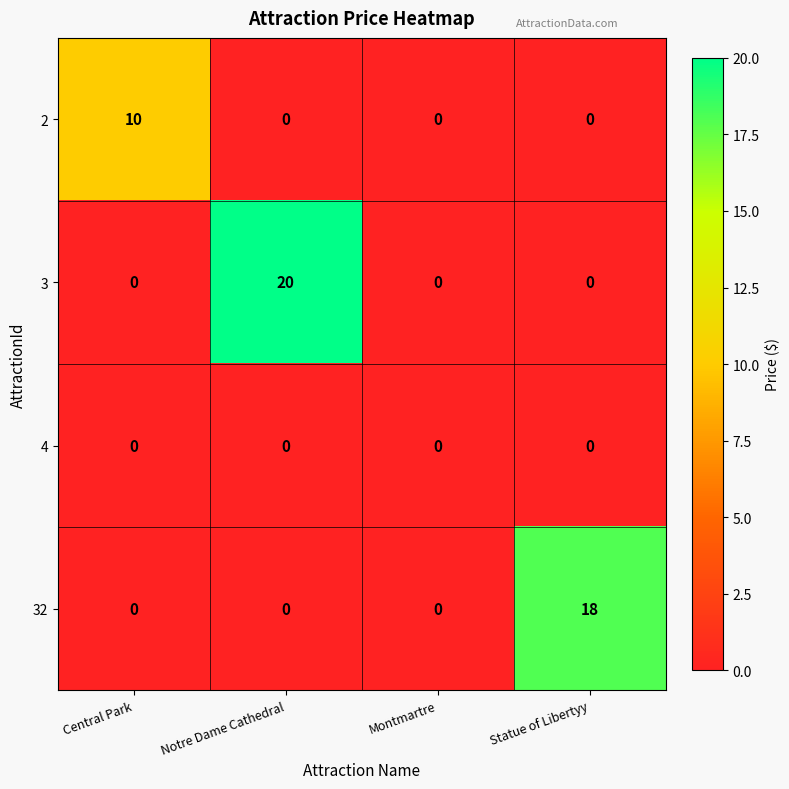

At how many categories does at least one series exceed 9?

3